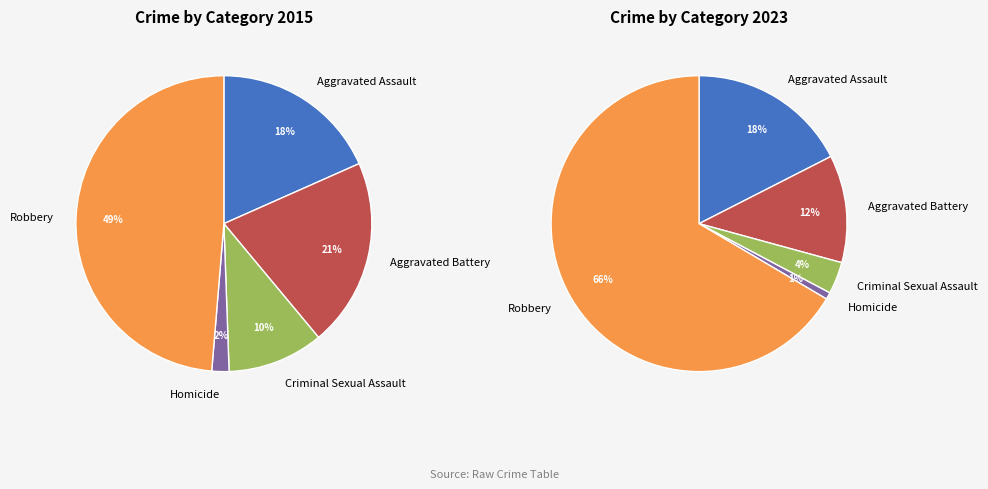

Does 3 account for over 50% of the chart?

No